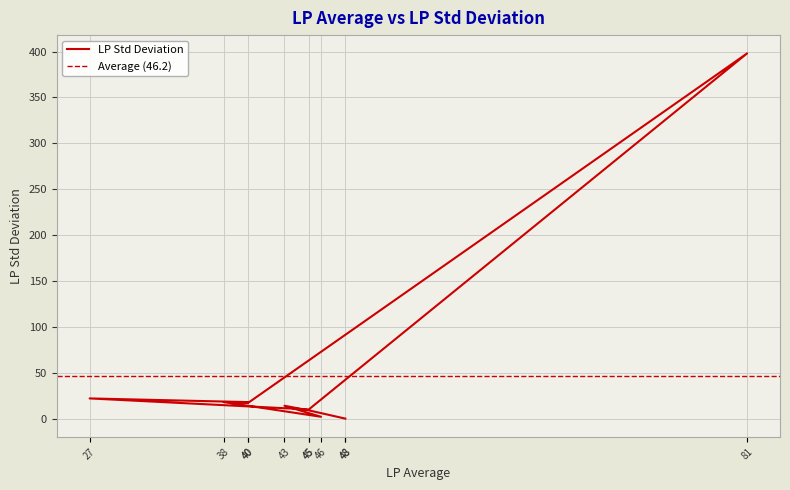

What is the value of the 5th point from the left?

2